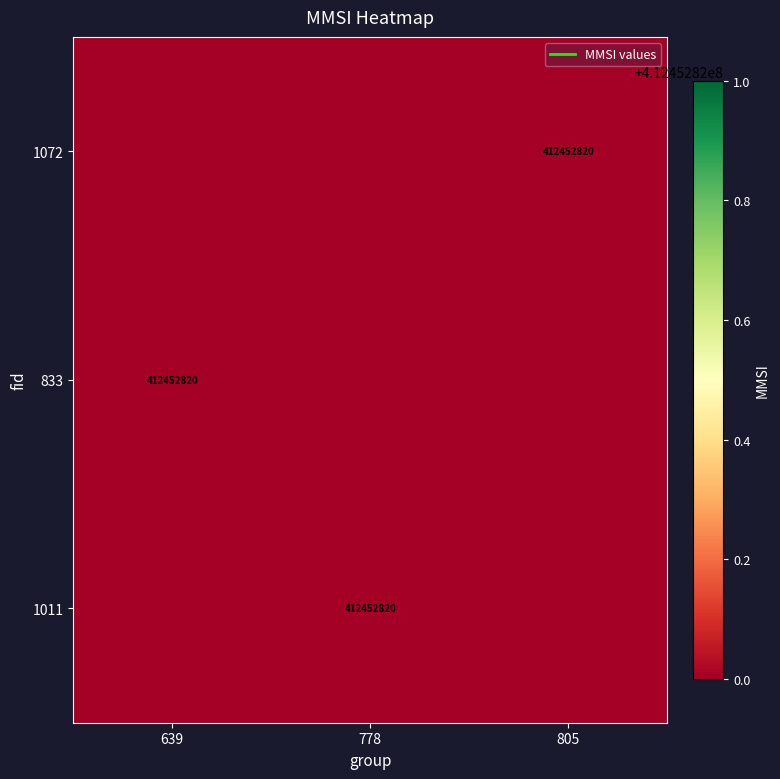

At which label does 1072 reach its peak?

805